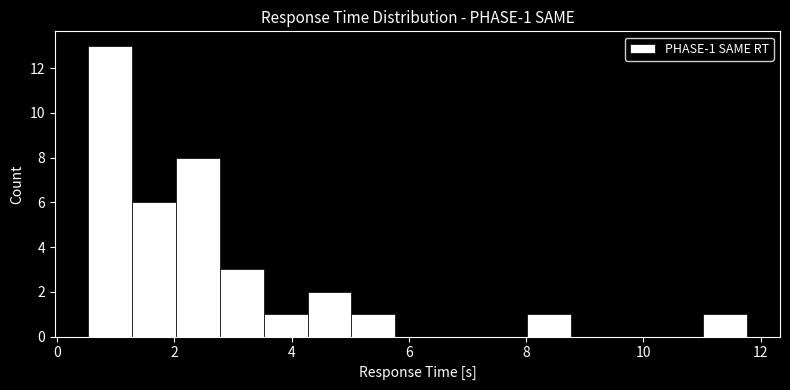

Read against the x-axis, roughly where is the centre of the tallest bar?

0.8